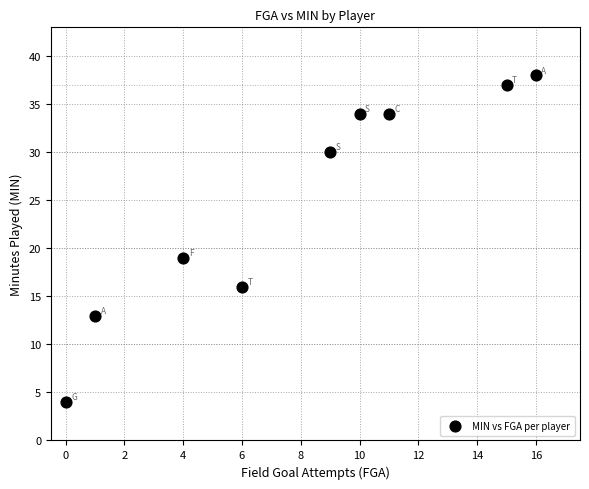

What Y value in the scatter plot is closest to 21?

19